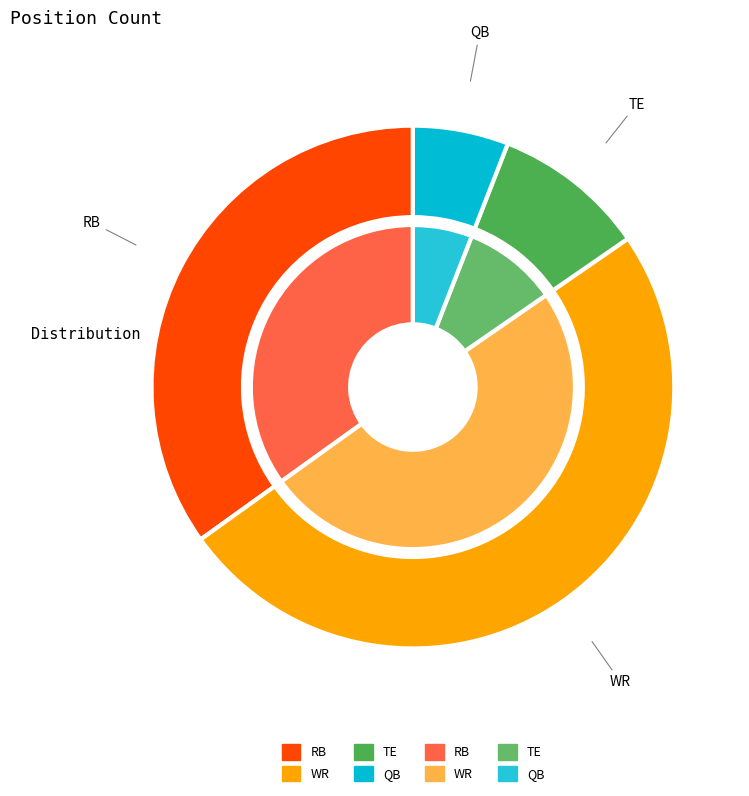

What percentage is the TE slice, to the nearest percent?

9%